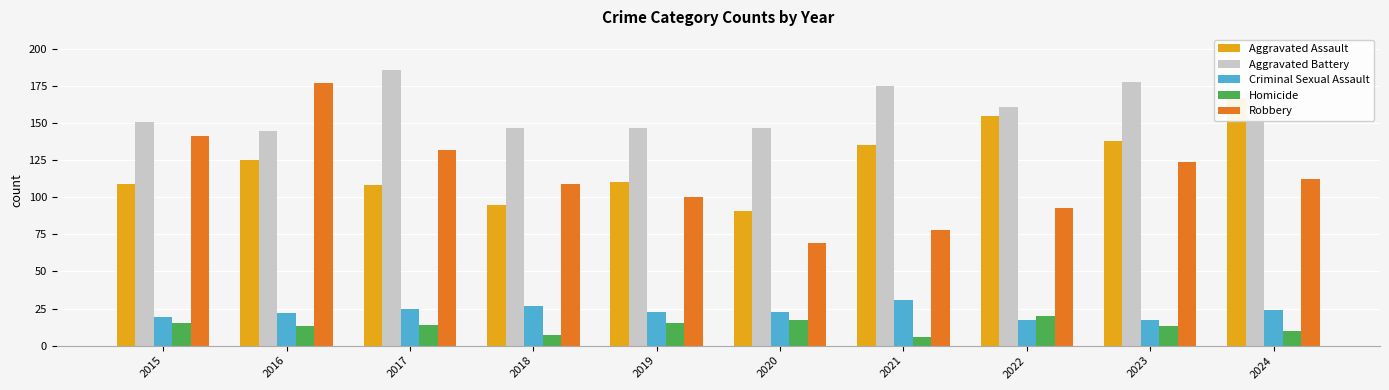

What is the value of the Criminal Sexual Assault bar at the 10th from the left?

24